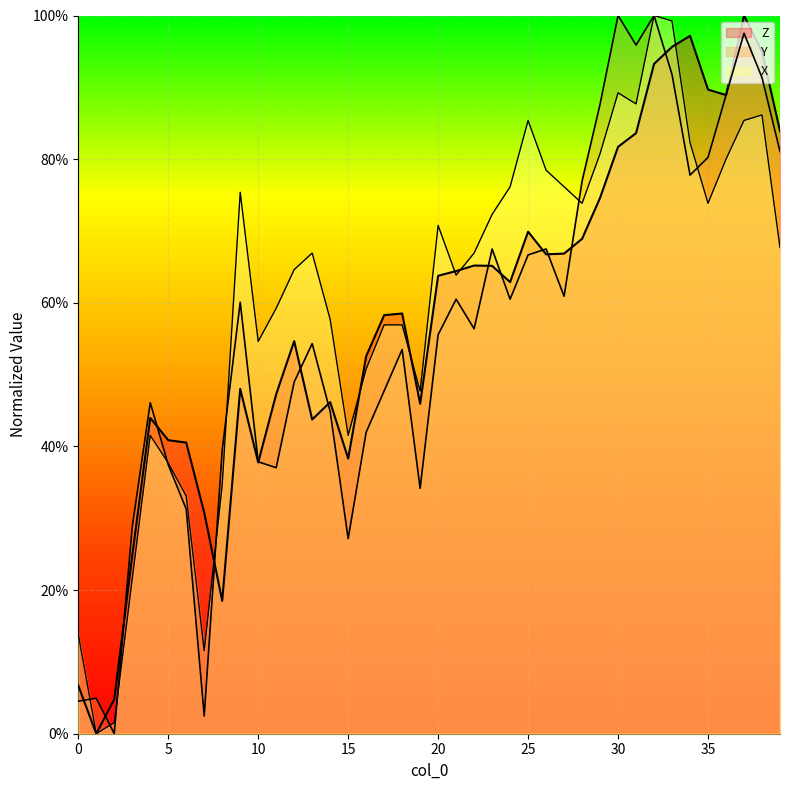

Rank the series at 10 from highest to lowest value.

X, Y, Z